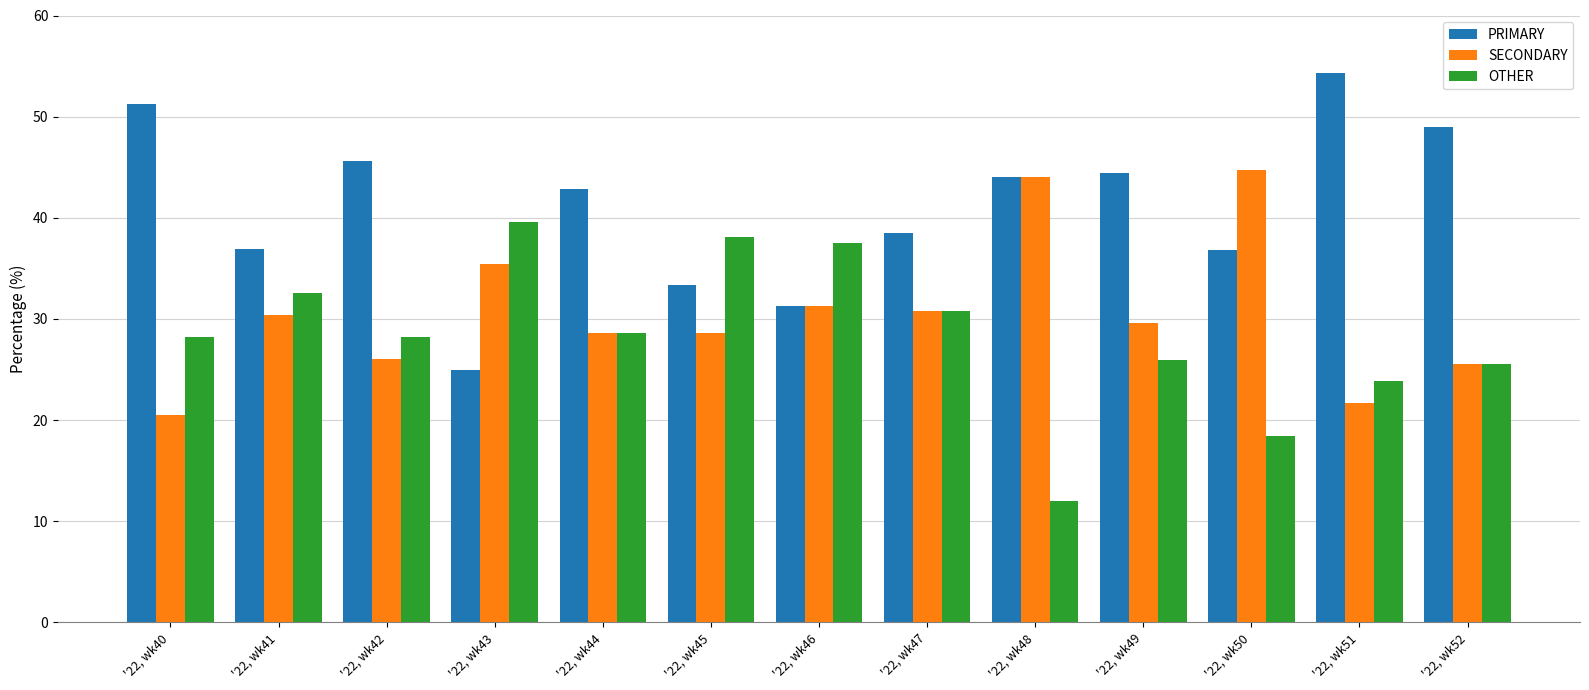

How many groups of bars are there?

13